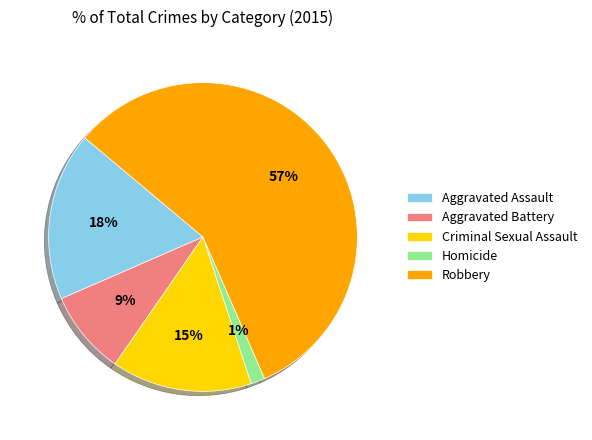

Is the sum of Robbery and Homicide greater than half?

Yes